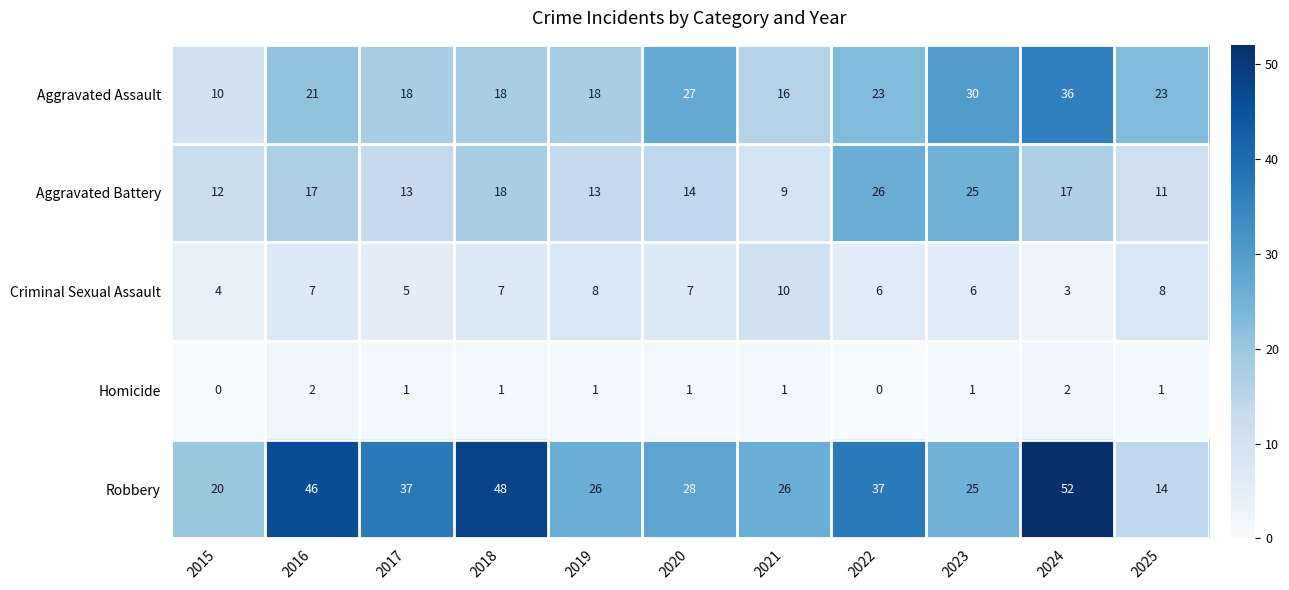

Which series changed the most between 2020 and 2024?

Robbery